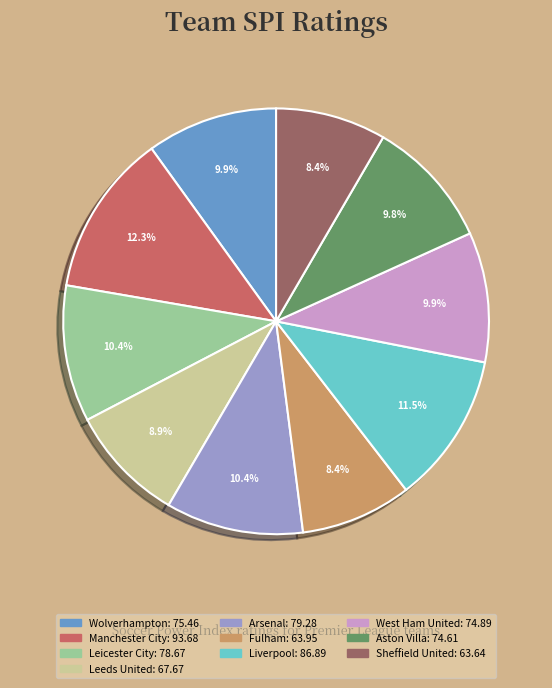

Combined, do Wolverhampton and Arsenal account for over 50%?

No